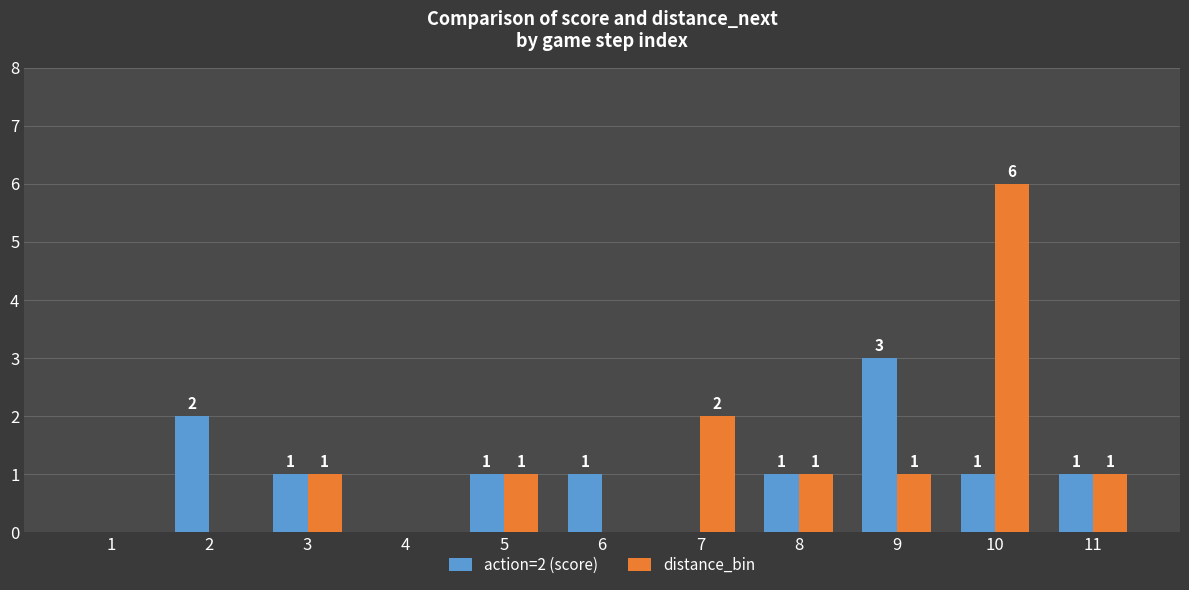

What is the maximum value for action=2 (score)?

3